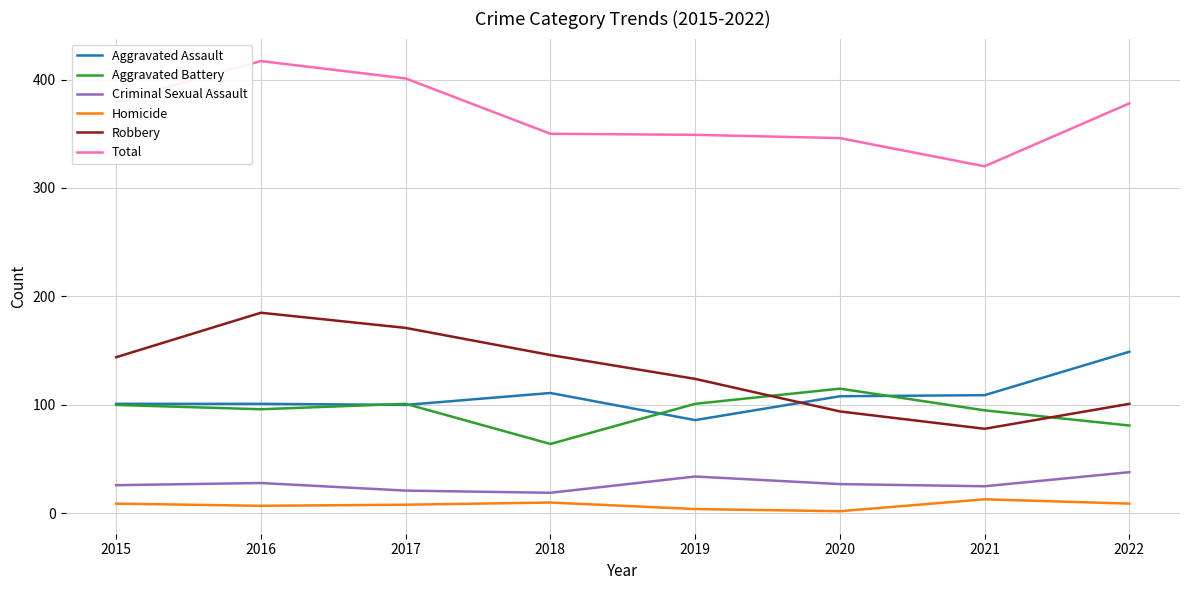

Read the Aggravated Assault value at 2015.

101